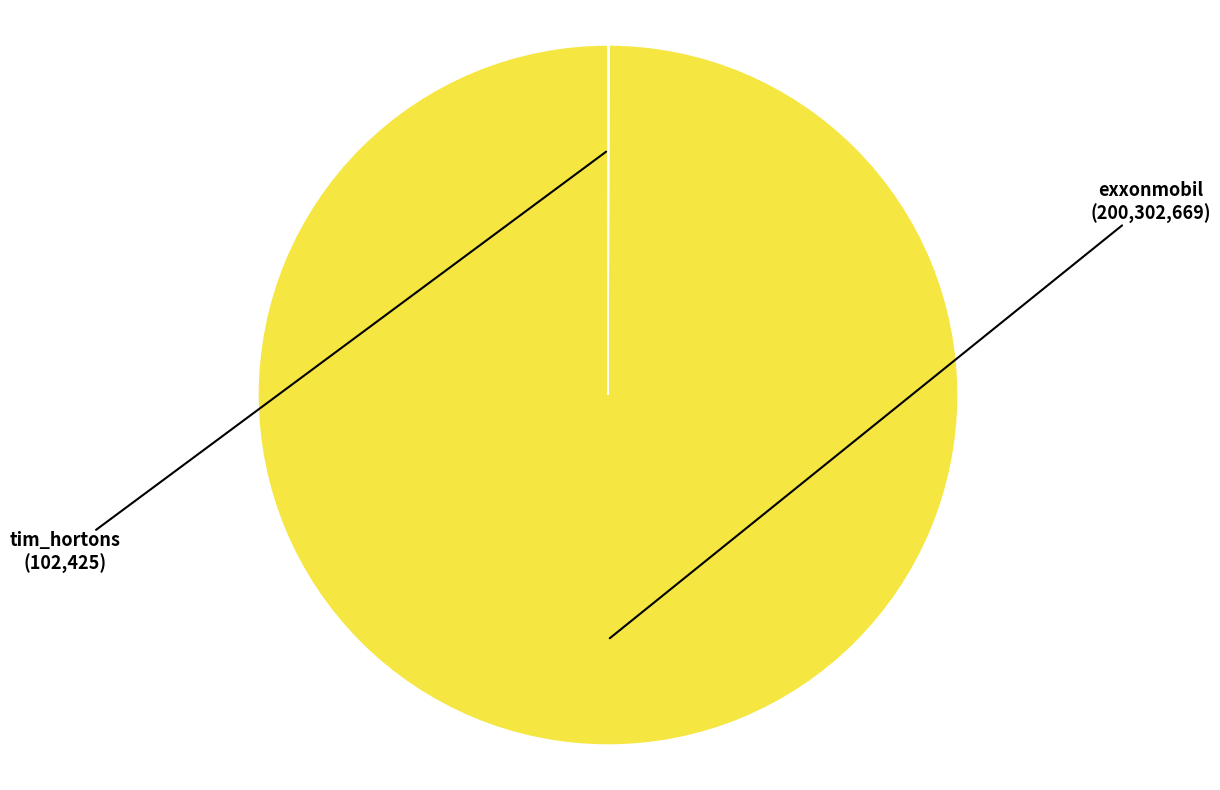

Does any single category account for the majority?

Yes